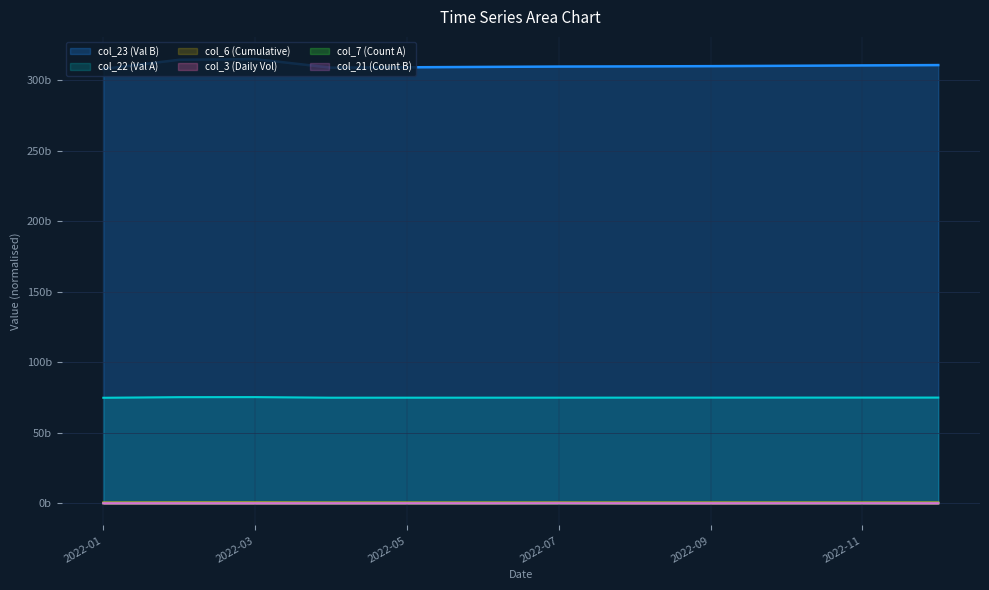

Where is the first local maximum for col_7?

2022-03